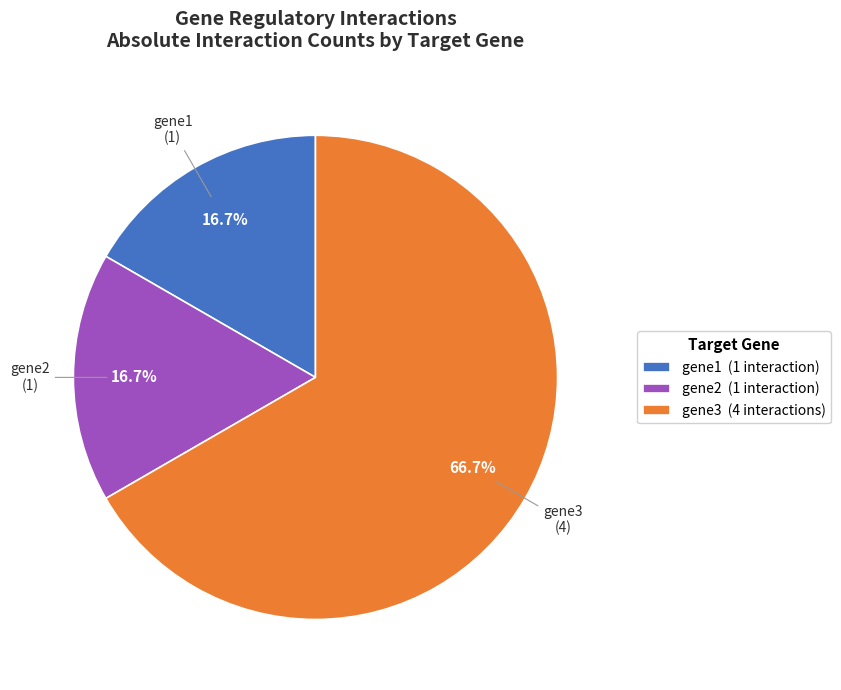

What percentage is the gene3 slice, to the nearest percent?

67%